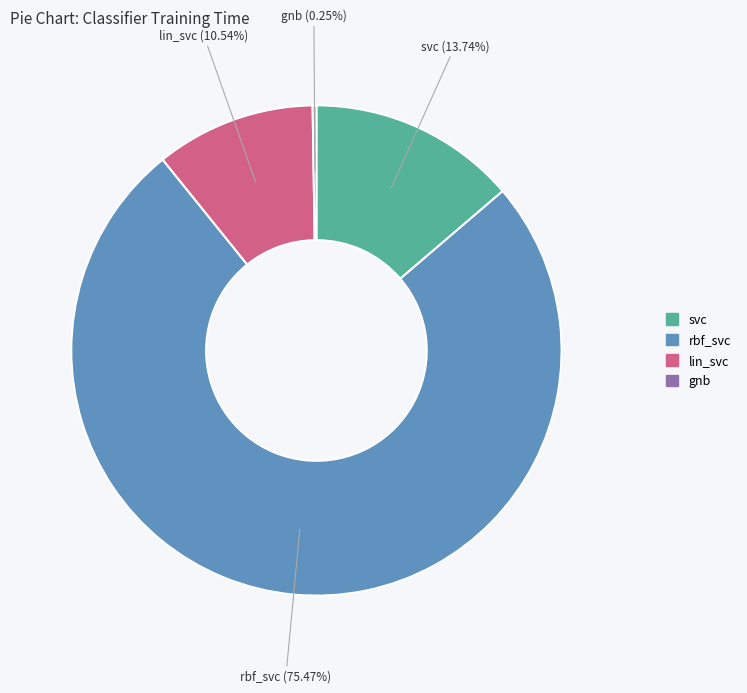

Which category has the biggest portion of the pie?

rbf_svc